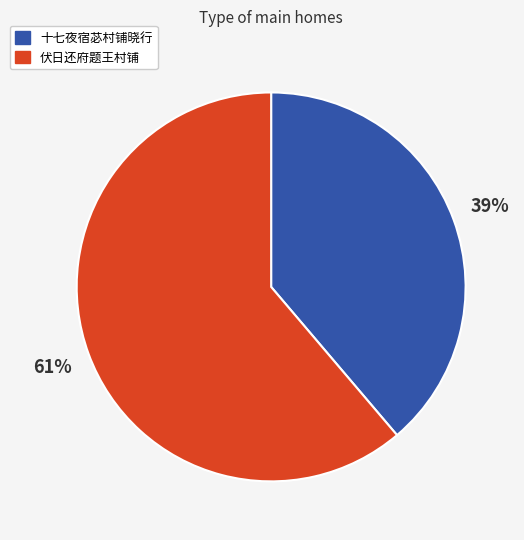

Count the number of slices in the pie.

2